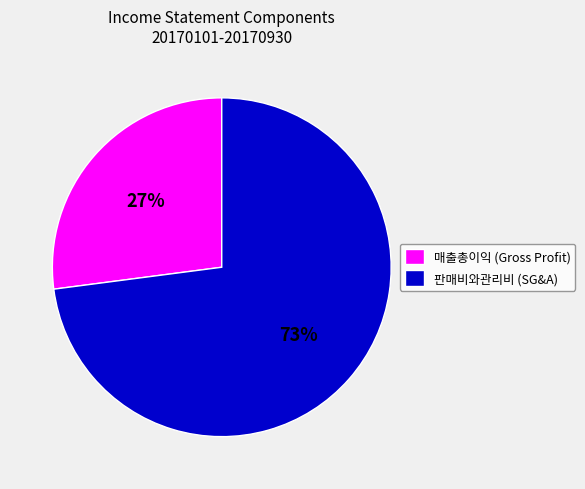

How many segments does this pie chart have?

2